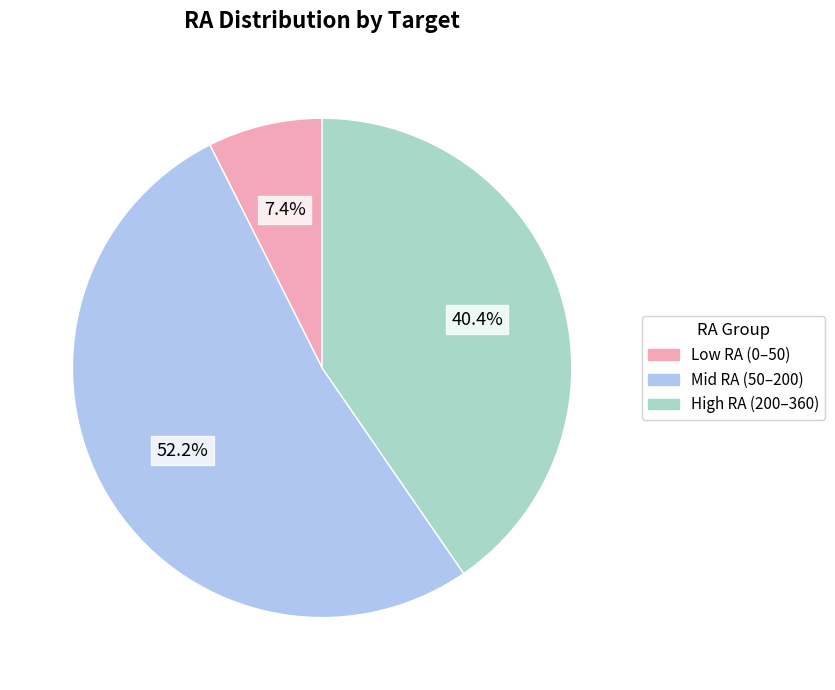

Approximately how many times larger is the value at Mid RA (50–200) compared to High RA (200–360)?

1.3